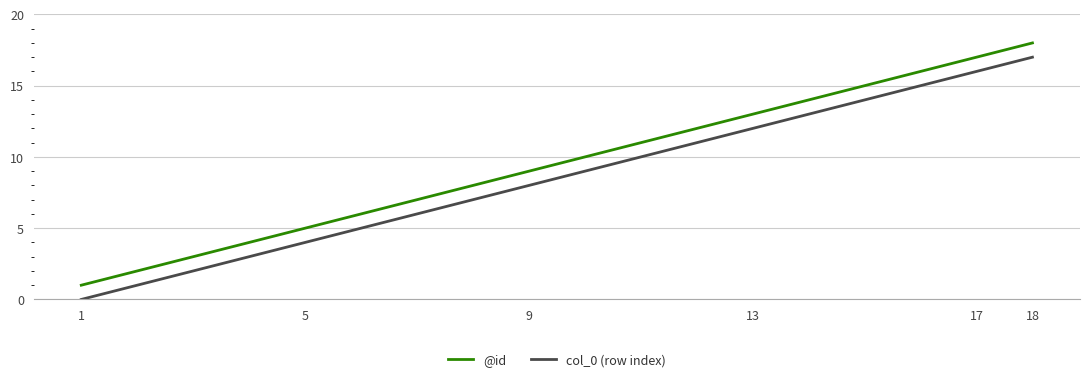

What is the maximum value shown in the chart?

18